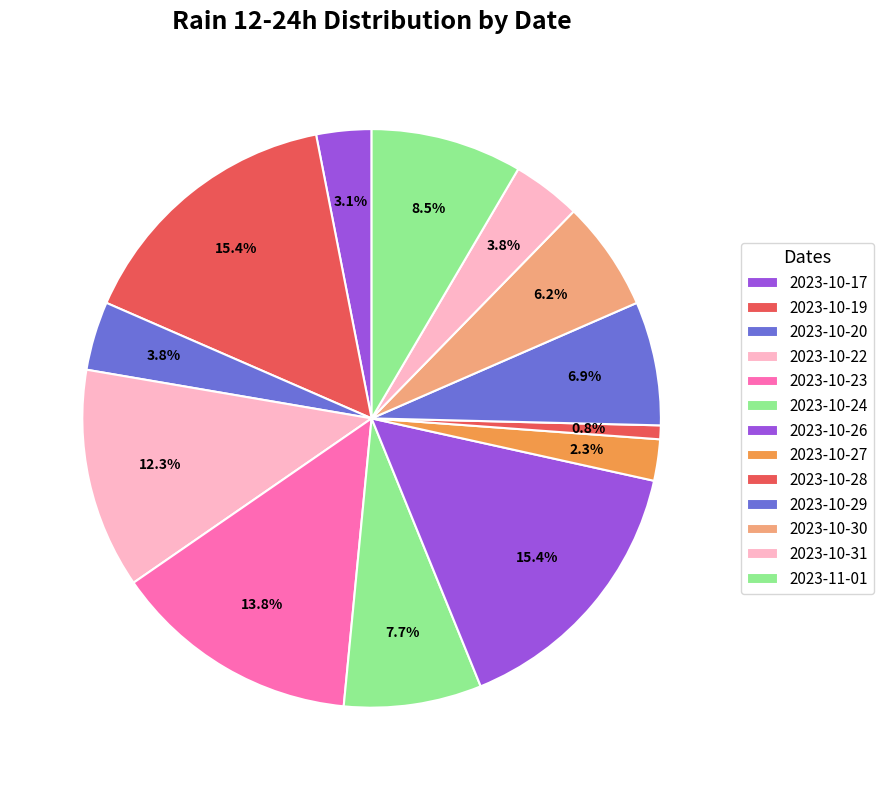

Count the number of slices in the pie.

13